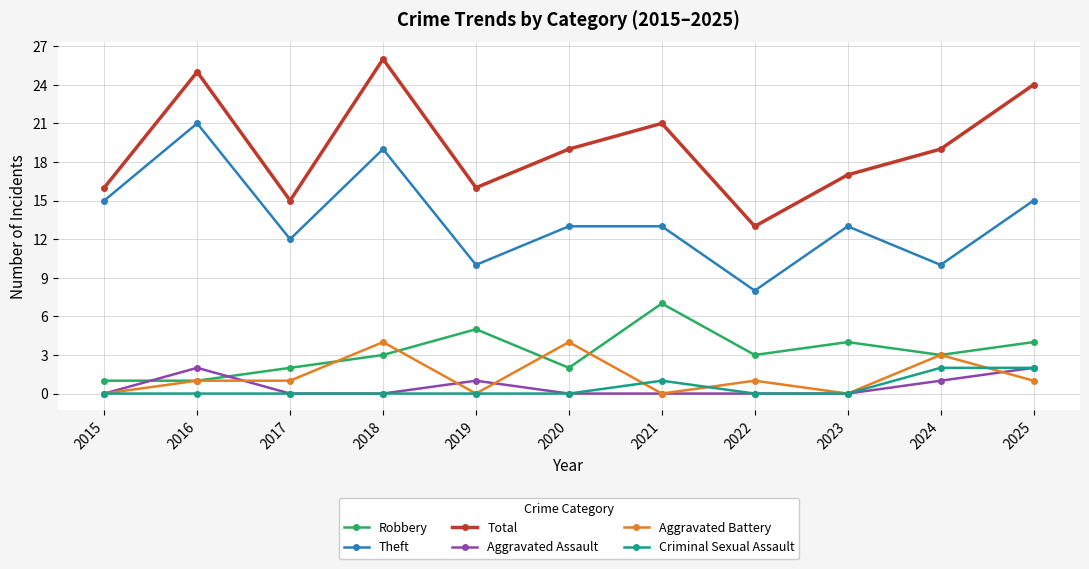

True or false: Robbery has a value of 1 at 2015.

True